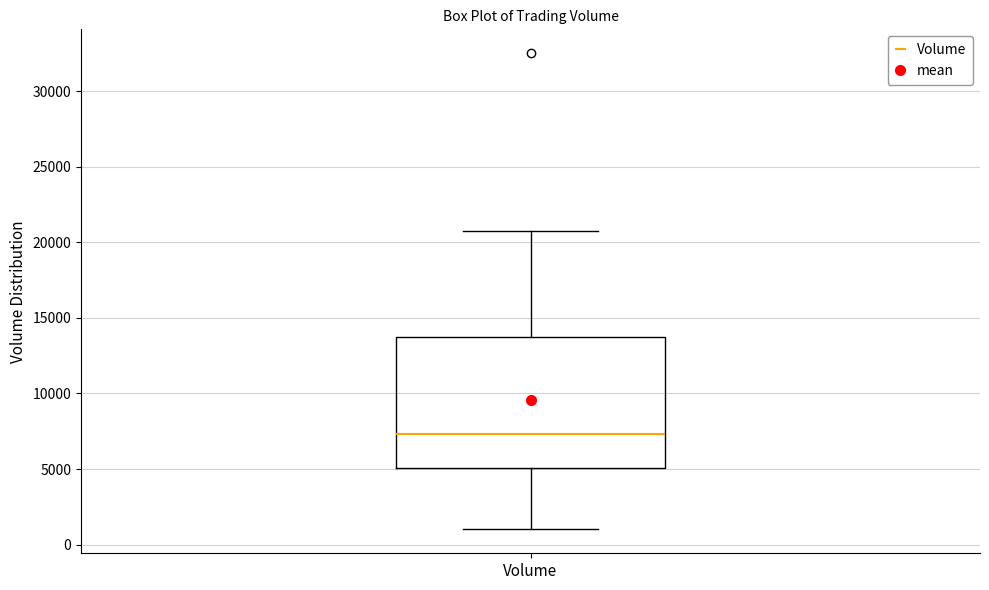

Read this box plot against the y-axis: the position of the median line, the range covered by the box, and the ends of both whiskers. The values are not printed on the chart, so give them approximately, as read against the axis.

median 7500, box 5000 to 14000, whiskers 1000 to 20500